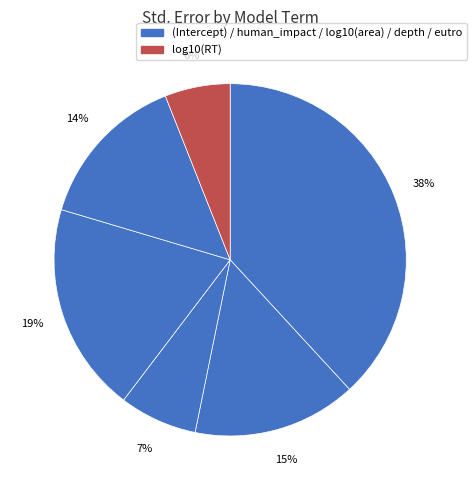

Rank the categories by value from lowest to highest.

log10(RT), log10(area), eutro, human_impact, depth, (Intercept)